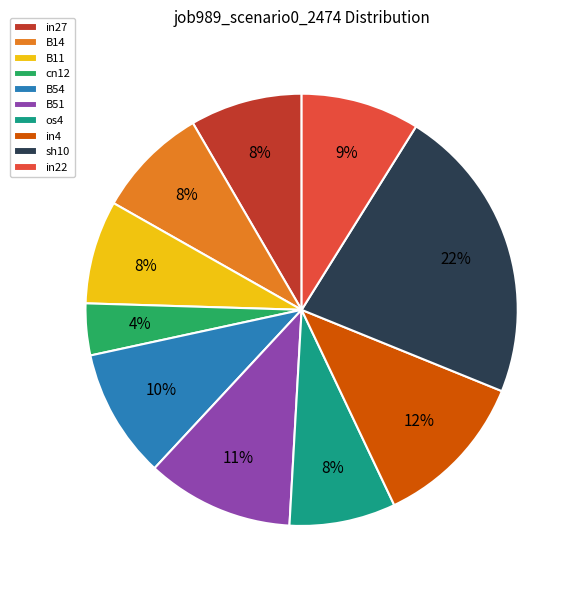

Does any single category account for the majority?

No